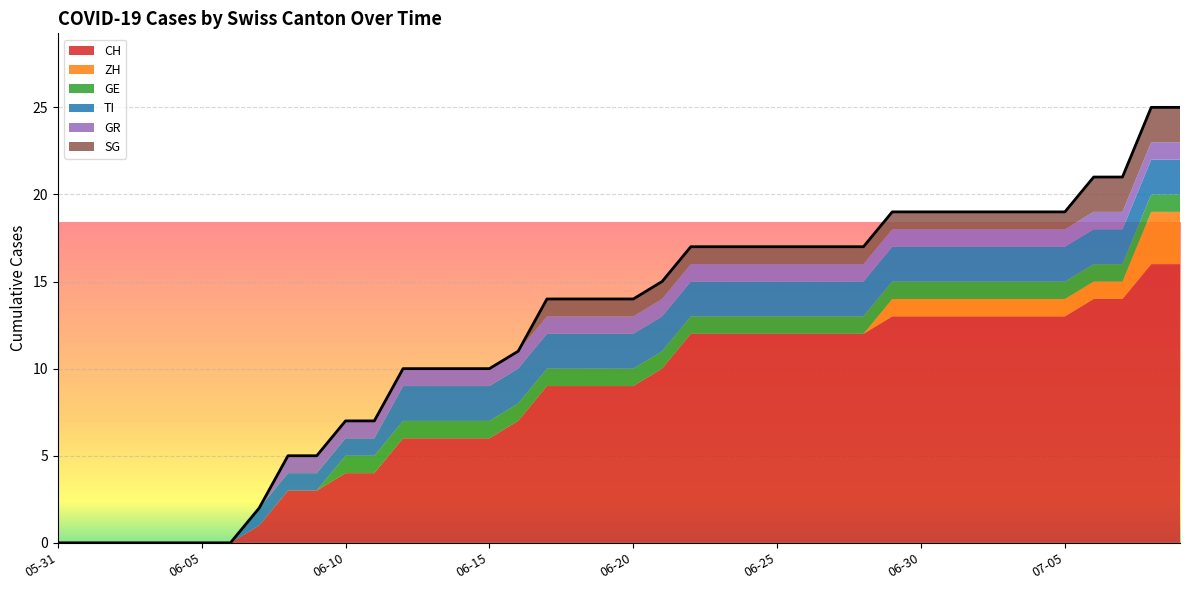

True or false: GE and ZH intersect in this chart.

False